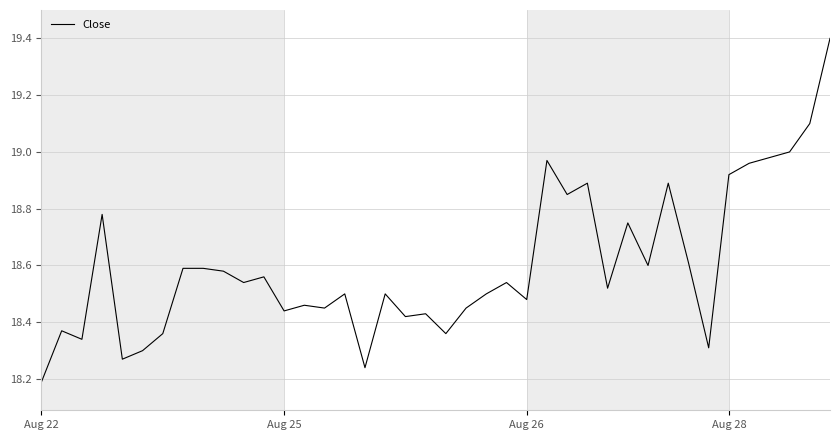

What is the greatest value displayed?

19.4